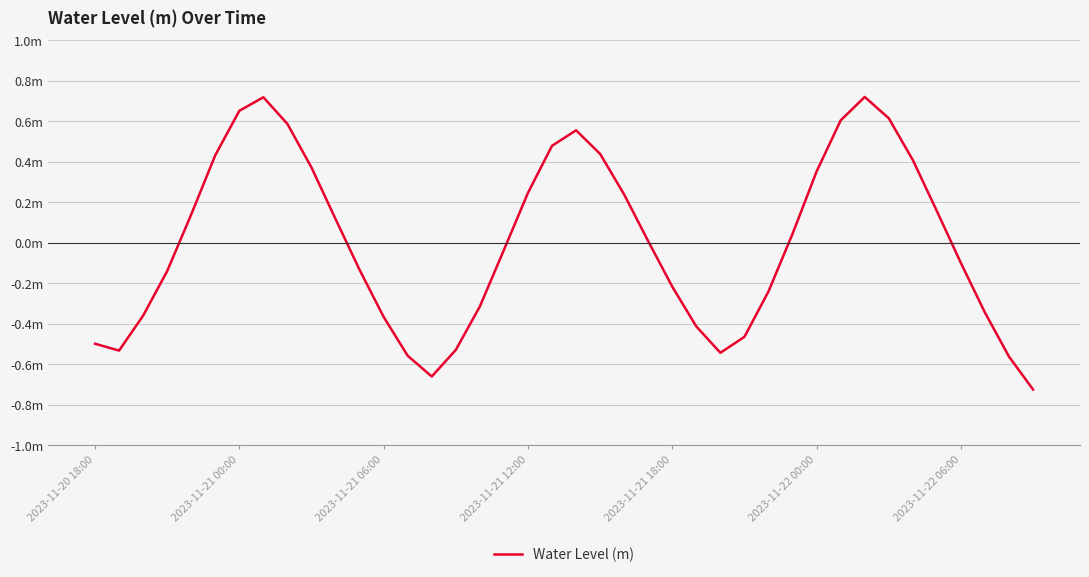

Is this an area chart (filled region under the line)?

No